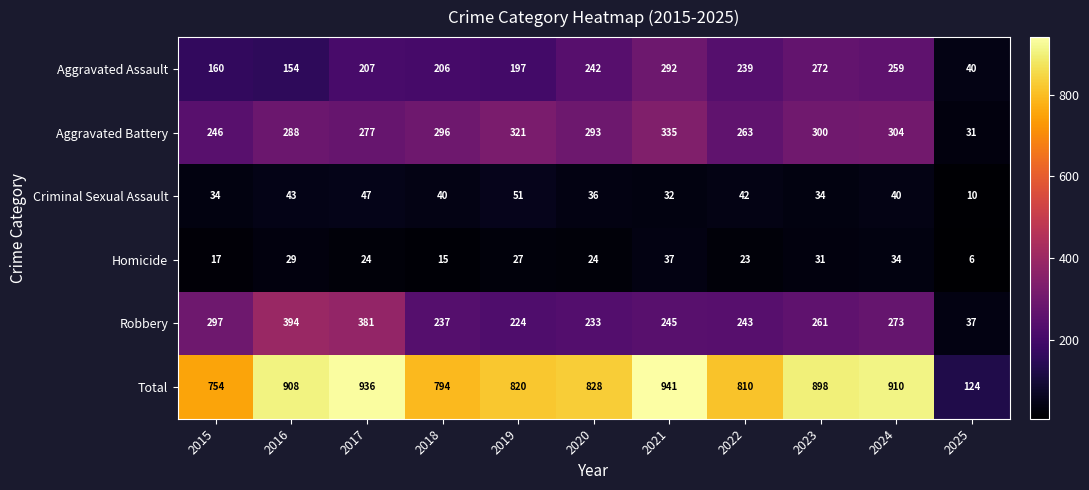

Which series has the largest total across all categories?

Total